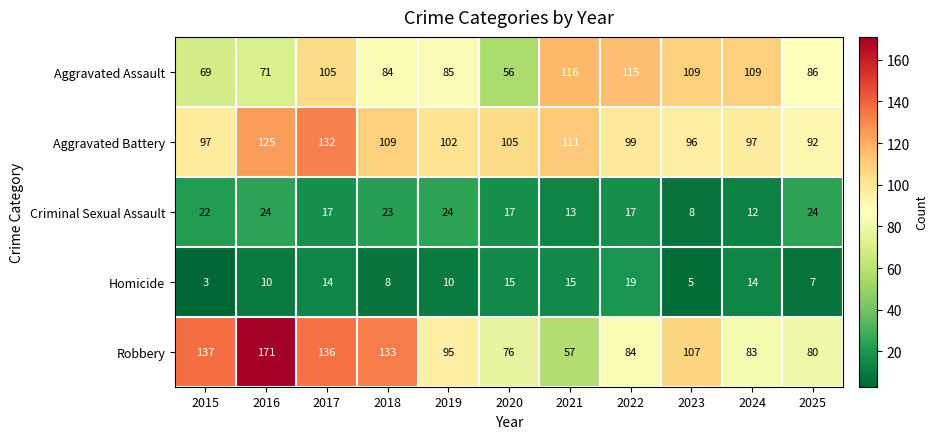

Rank the series by their maximum value, from lowest to highest.

Homicide, Criminal Sexual Assault, Aggravated Assault, Aggravated Battery, Robbery